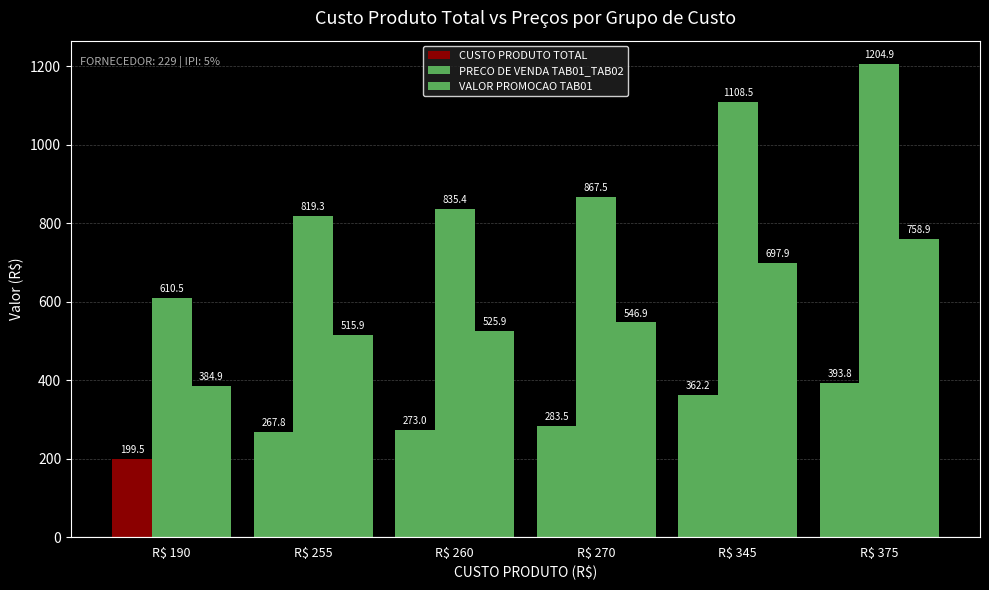

What is the difference between the second highest and second lowest values in the CUSTO PRODUTO TOTAL series?

94.5